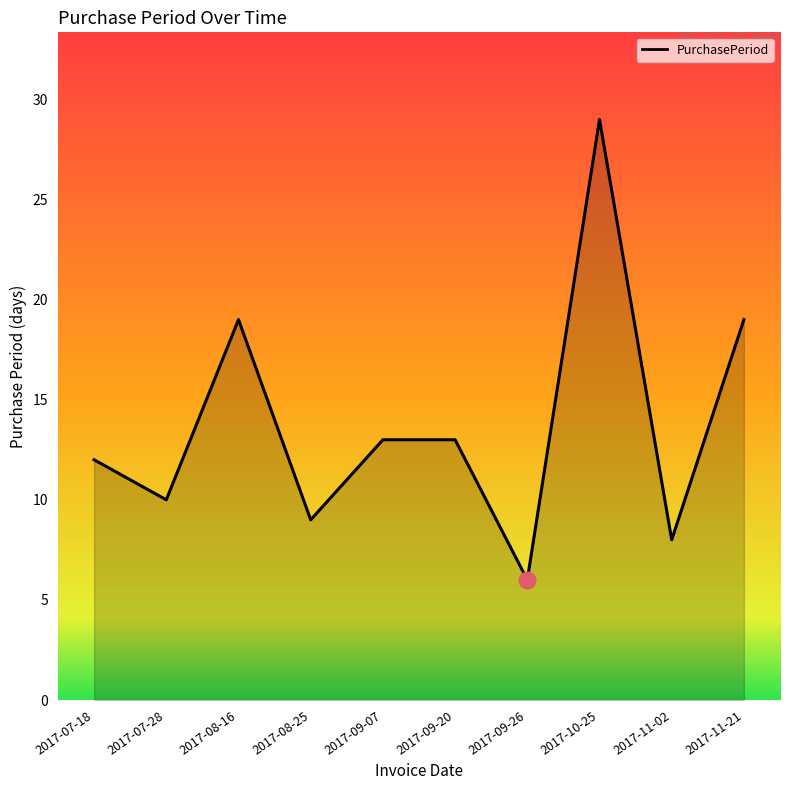

What is the sum of the values at 2017-07-28 and 2017-07-18?

22